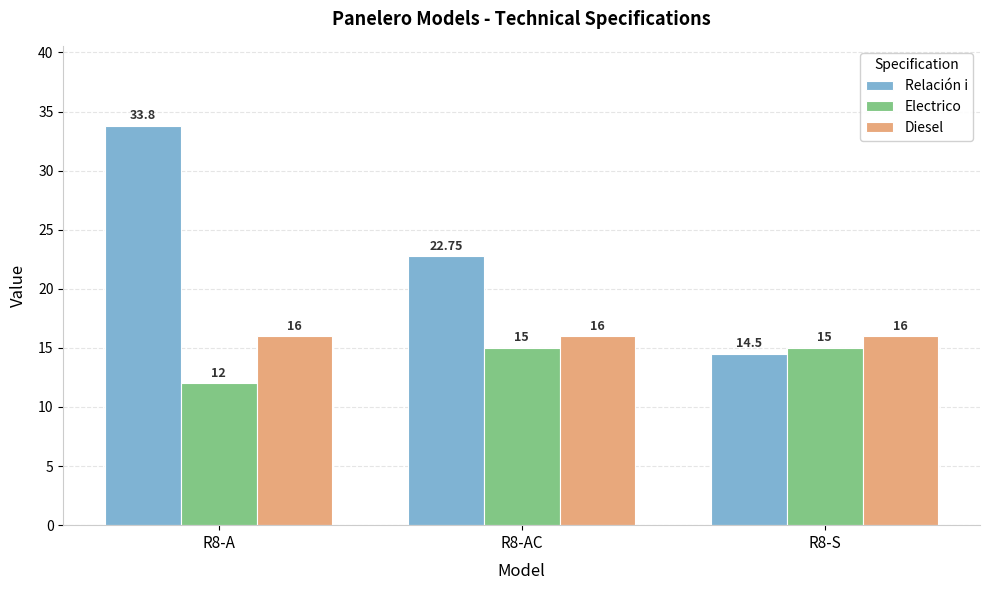

Reading left to right, transcribe all the data shown in this chart.

Relación i: 33.8	22.8	14.5
Electrico: 12.0	15.0	15.0
Diesel: 16.0	16.0	16.0